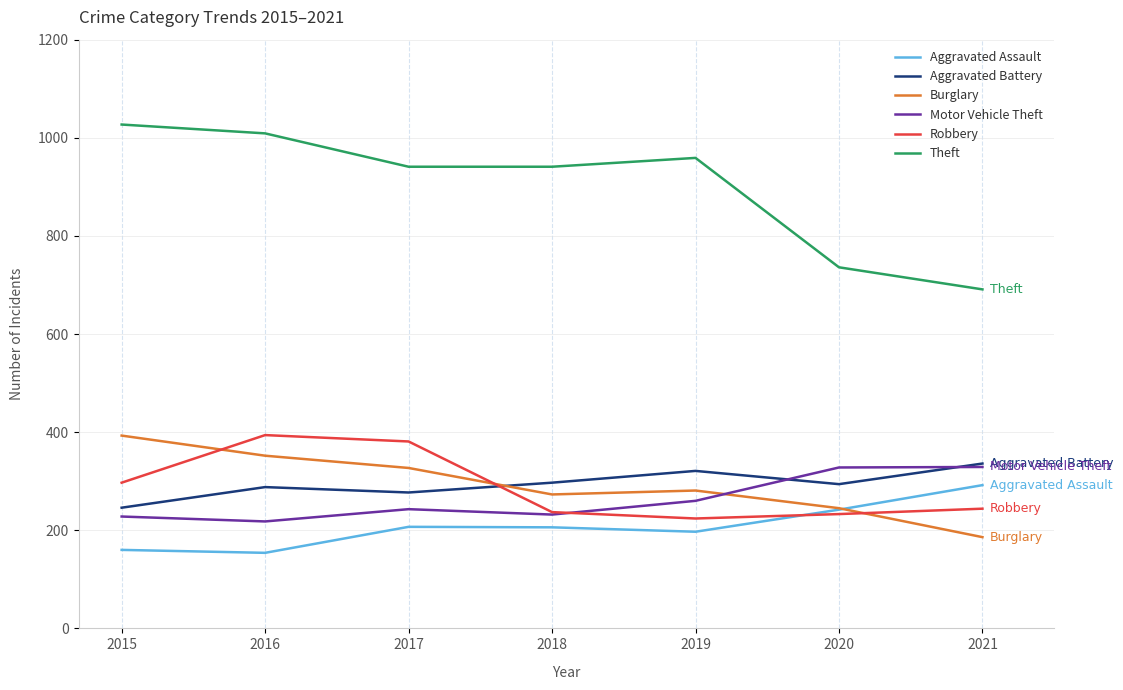

What is the difference between the second highest and minimum values in the Aggravated Assault series?

88